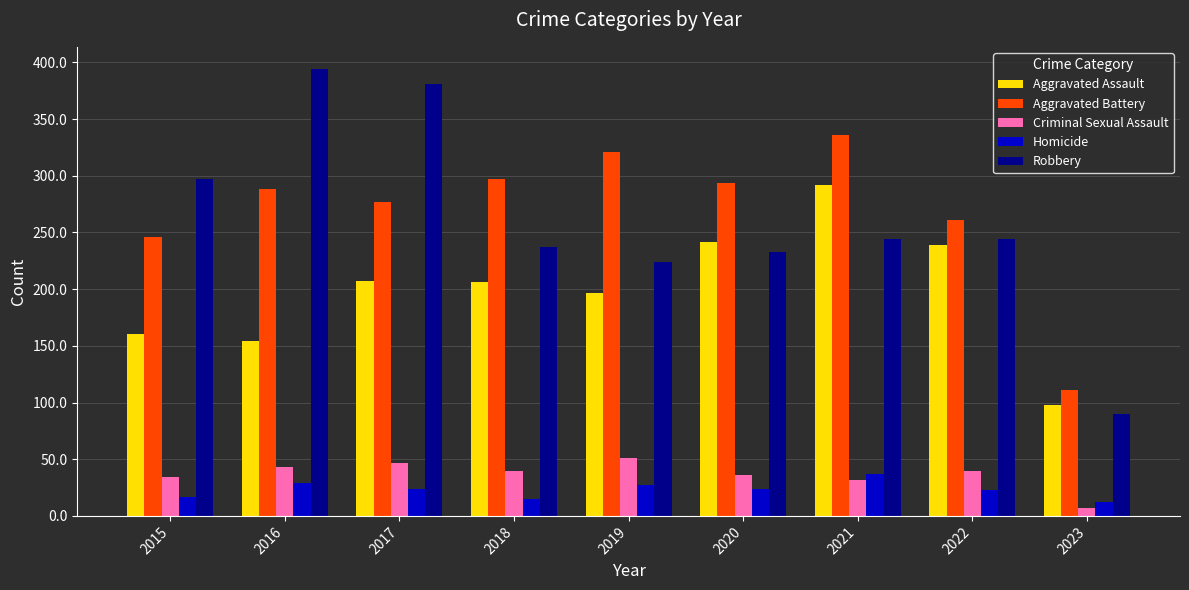

Which series changed the most between 2020 and 2022?

Aggravated Battery